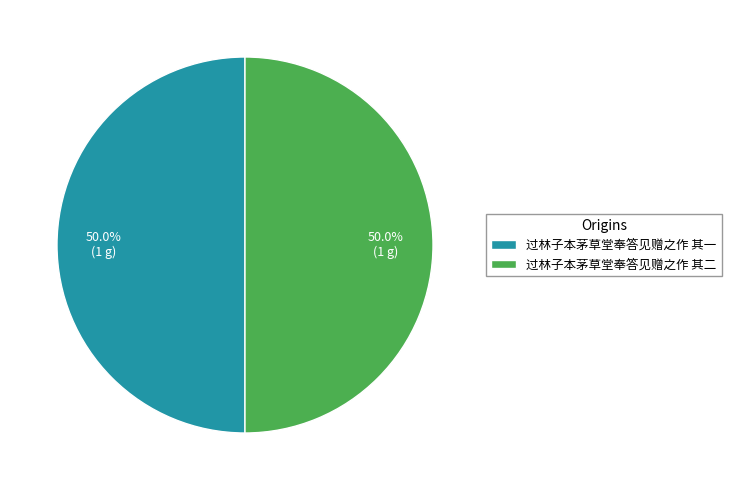

Approximately how many times larger is the value at 过林子本茅草堂奉答见赠之作 其一 compared to 过林子本茅草堂奉答见赠之作 其二?

1.0